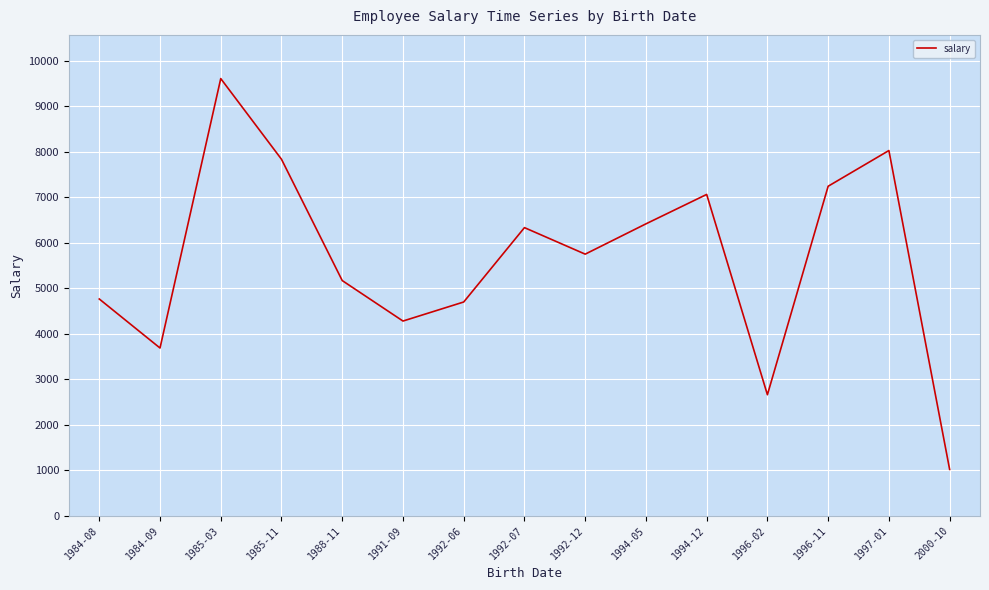

What is the difference between the second highest and second lowest values?

5369